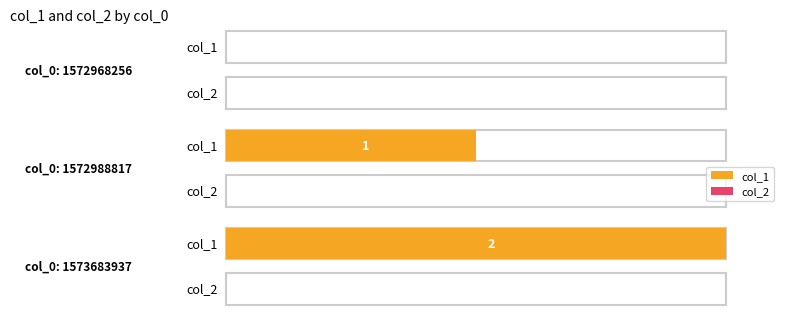

Is it true that col_1 equals 1 at 1572988817?

True